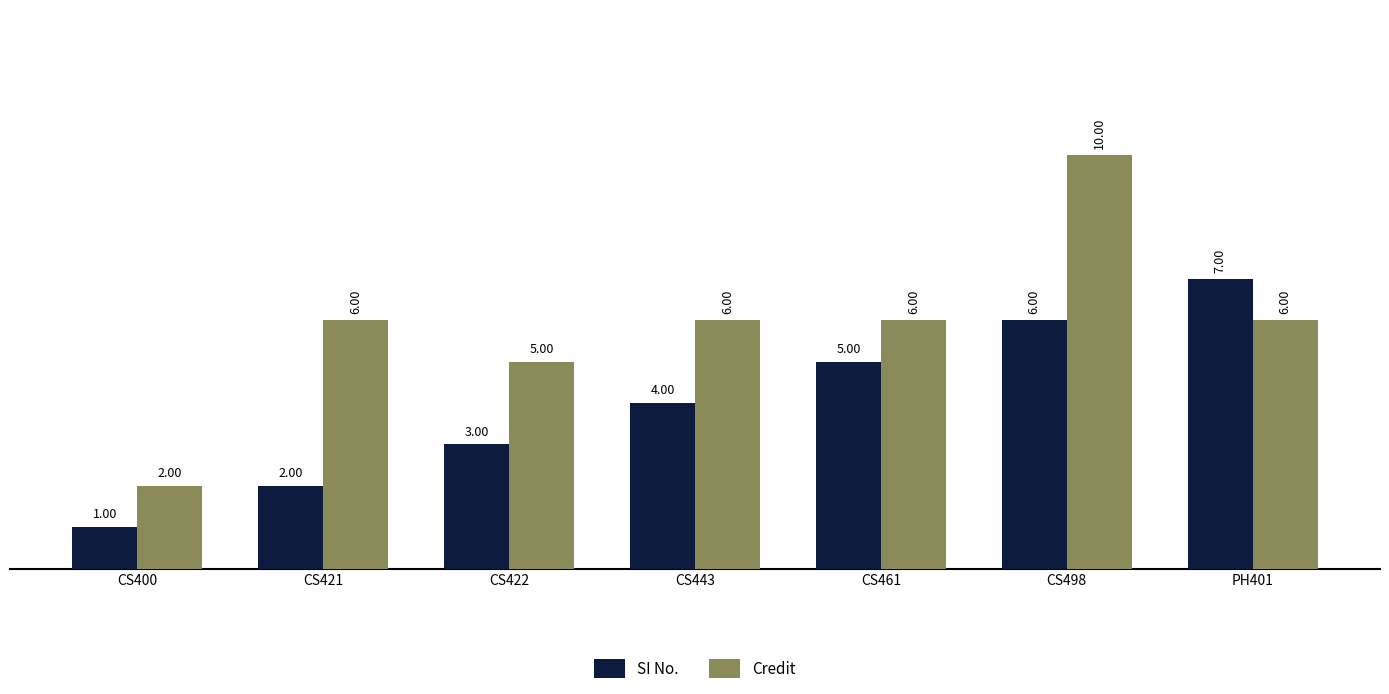

At CS421, list the series in order from largest to smallest.

Credit, SI No.